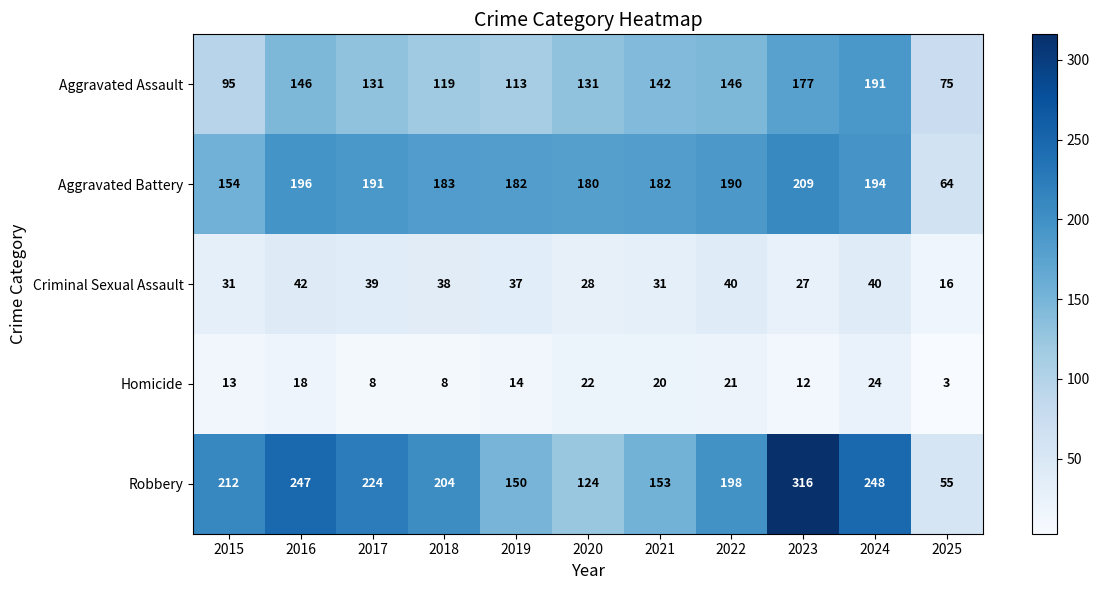

How many distinct data groups are displayed?

5